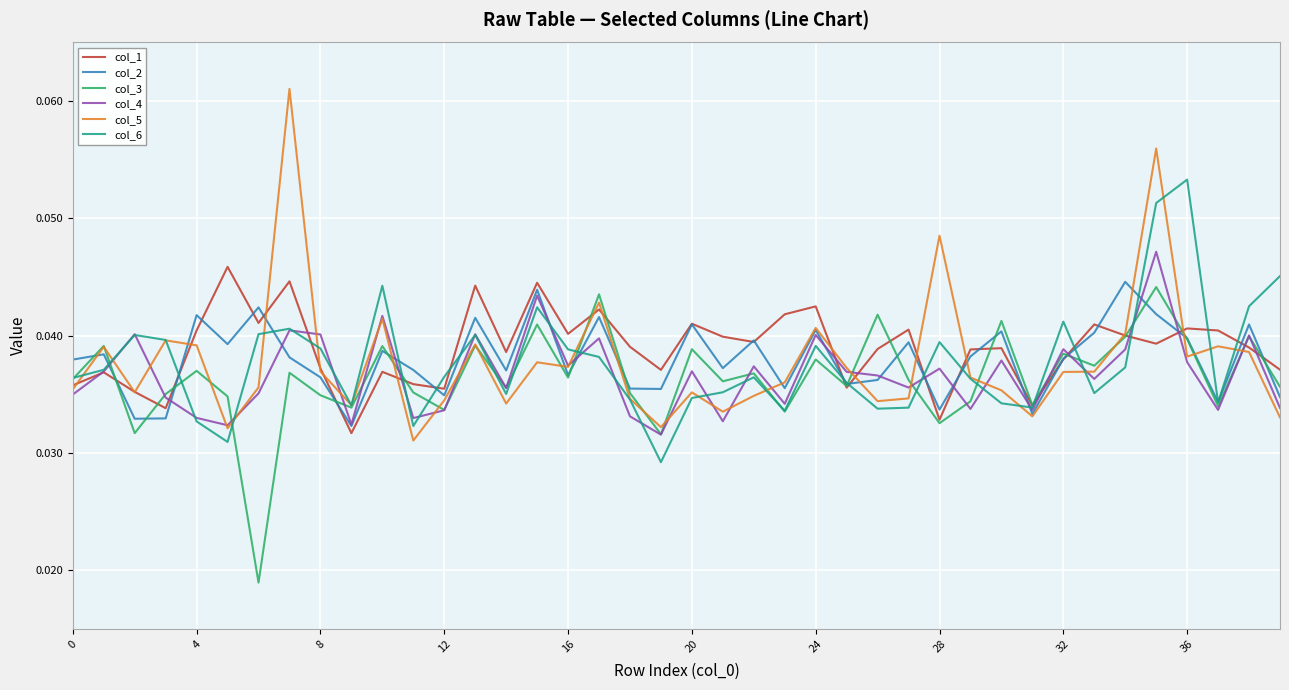

In col_3, how many points are lower than both neighbors (excluding endpoints)?

14